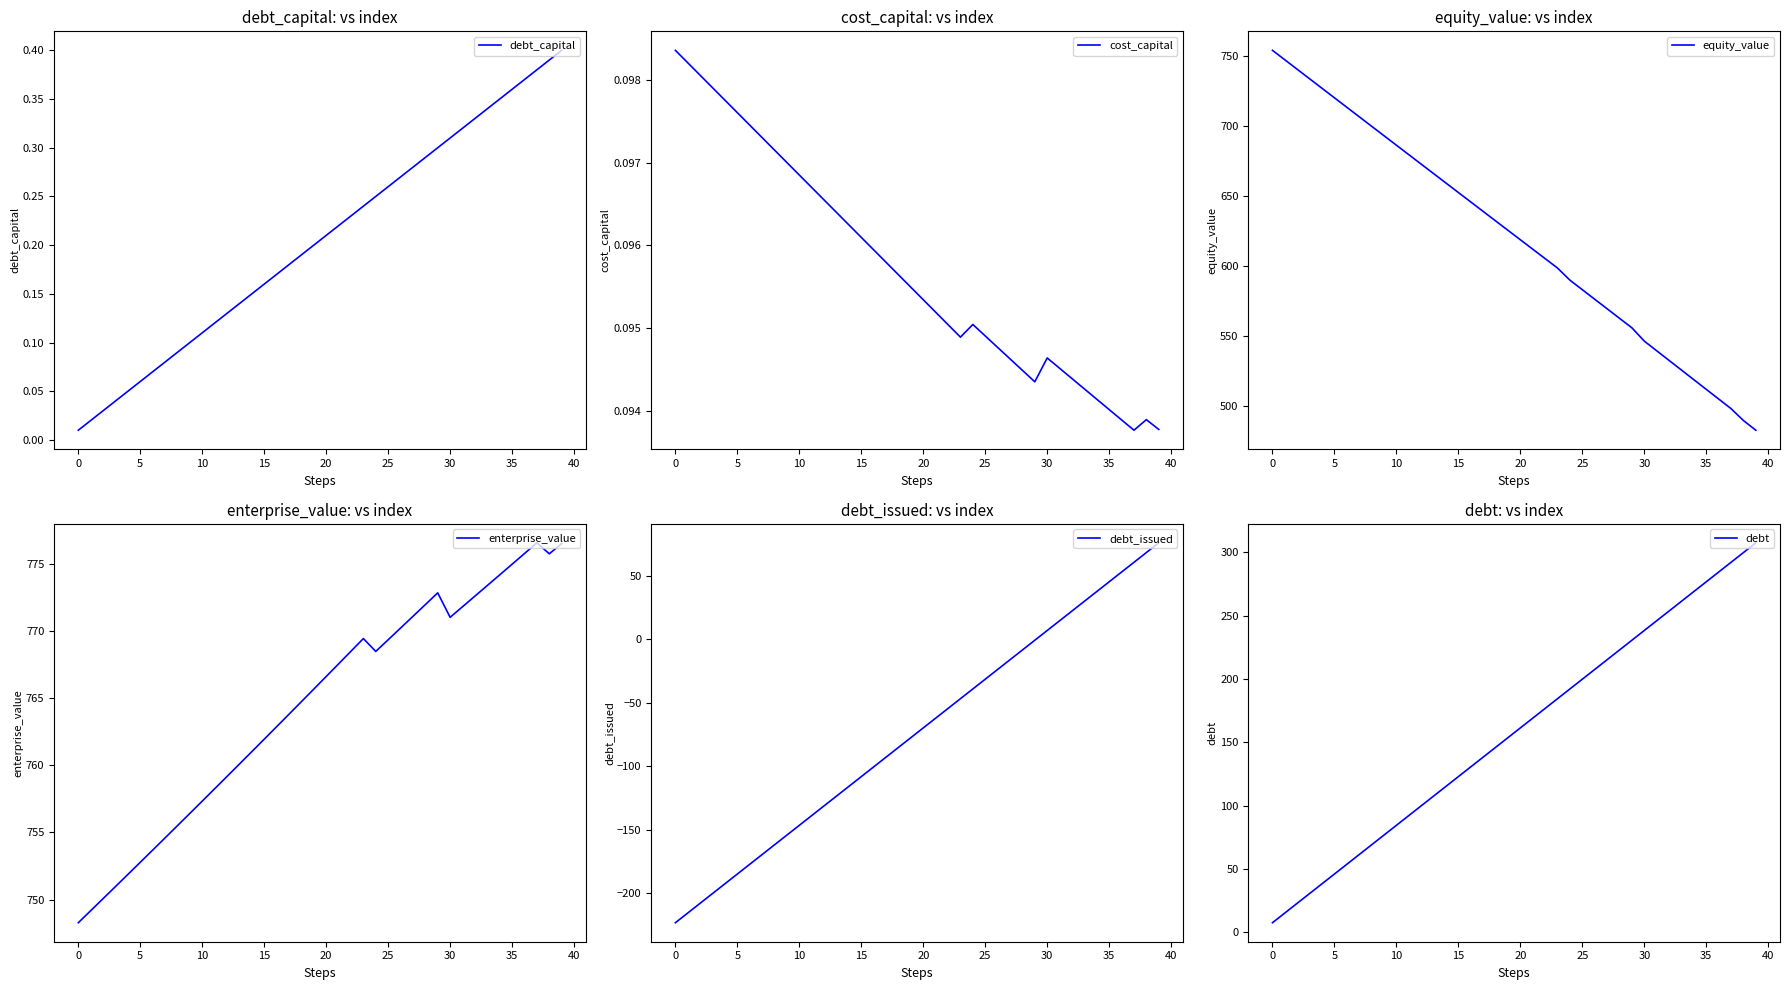

What is the lowest value of the equity_value series?

482.6